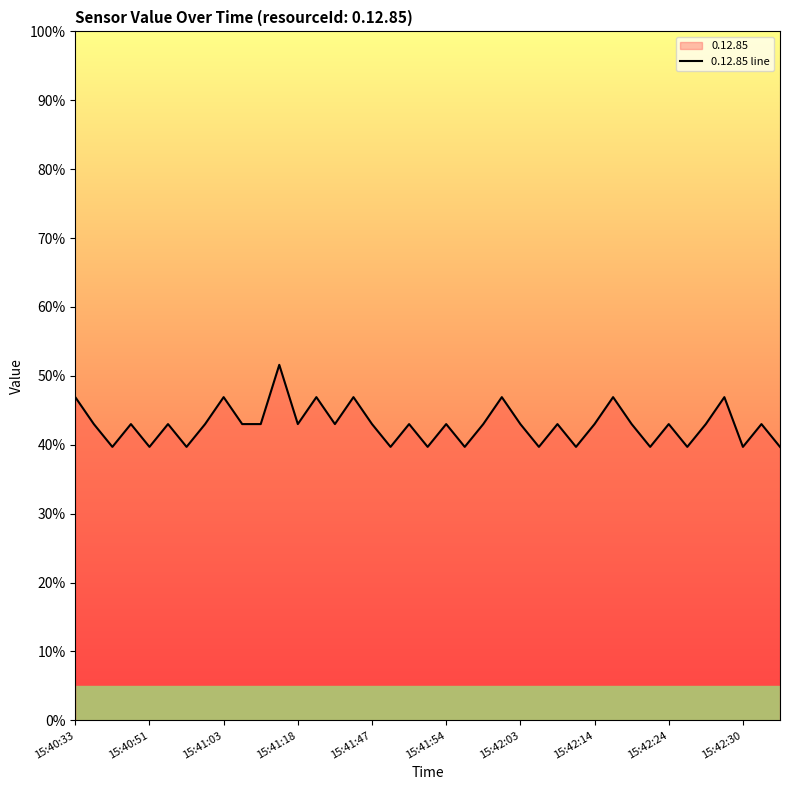

Does the chart display data point markers on the line(s)?

No